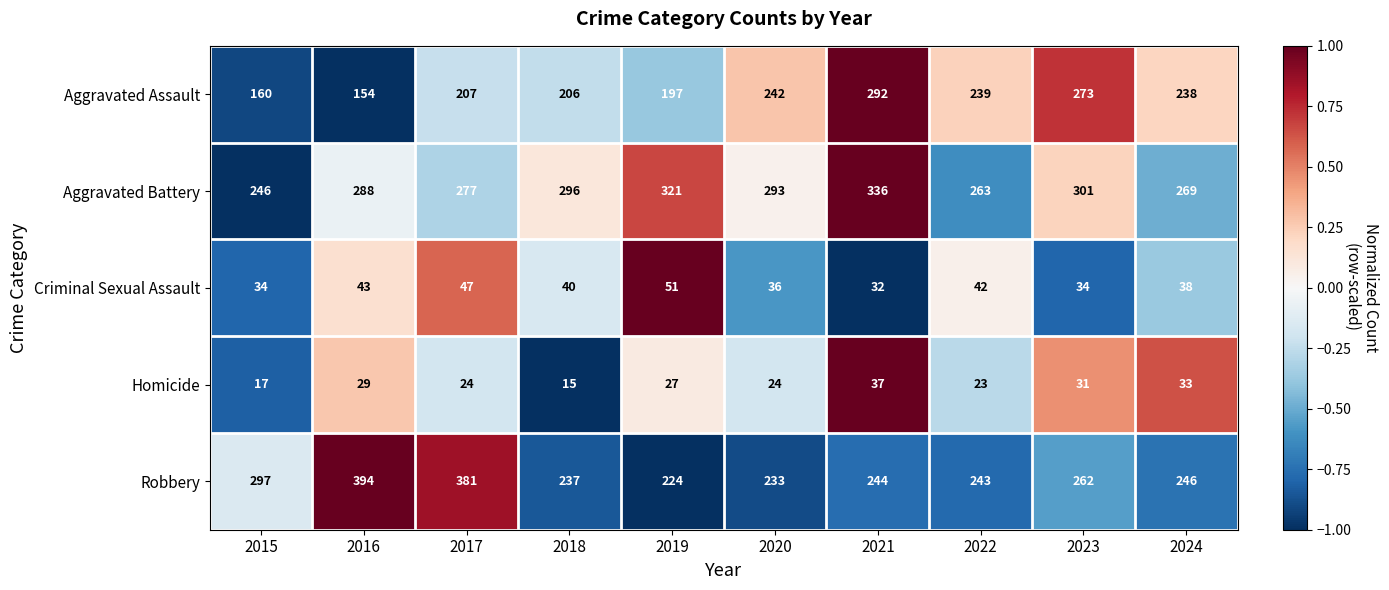

True or false: Aggravated Battery has a value of 478 at 2019.

False